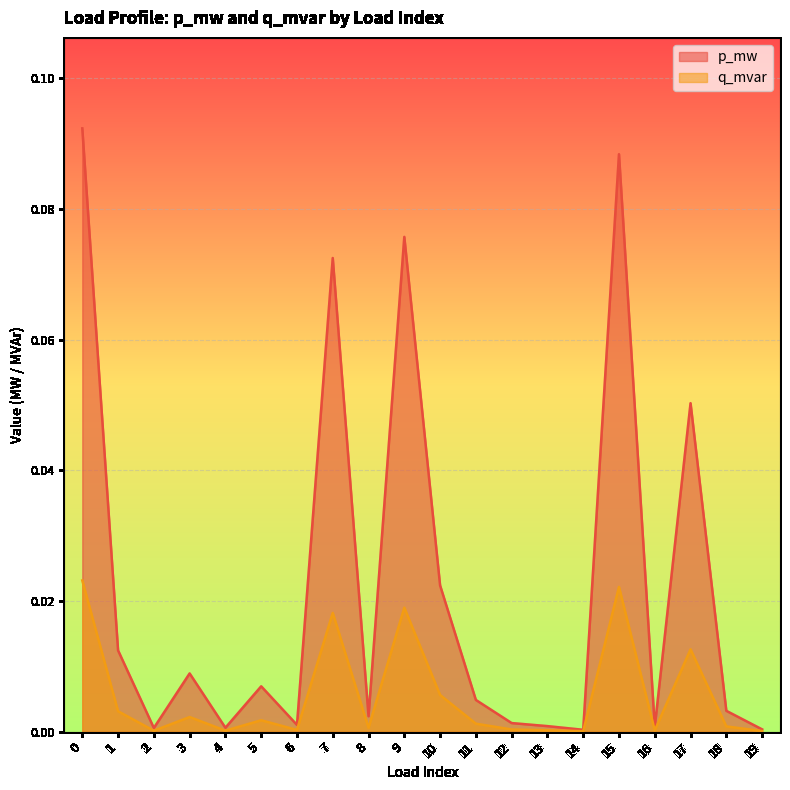

Reading left to right, extract all data points from this chart.

p_mw: 0.1	0.0	0.0	0.0	0.0	0.0	0.0	0.1	0.0	0.1	0.0	0.0	0.0	0.0	0.0	0.1	0.0	0.1	0.0	0.0
q_mvar: 0.0	0.0	0.0	0.0	0.0	0.0	0.0	0.0	0.0	0.0	0.0	0.0	0.0	0.0	0.0	0.0	0.0	0.0	0.0	0.0